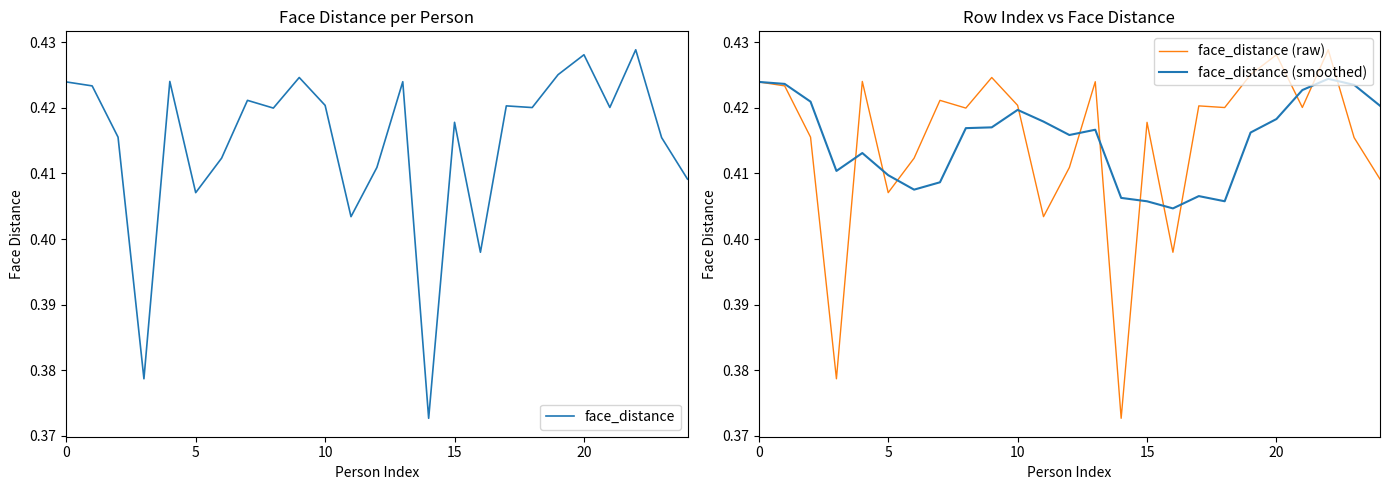

Which series has the largest range (max minus min)?

face_distance